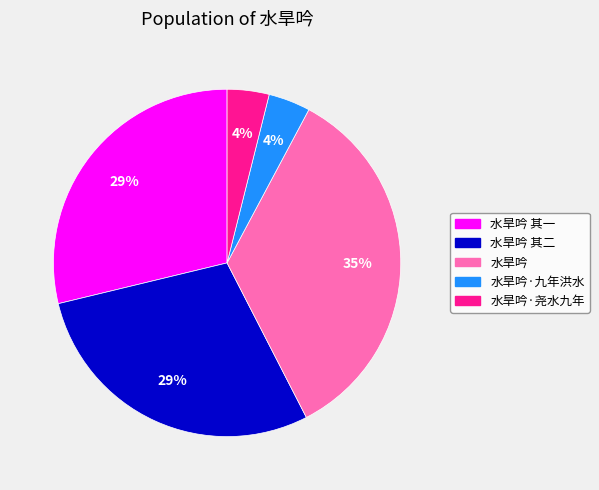

Is there a majority slice in this chart?

No